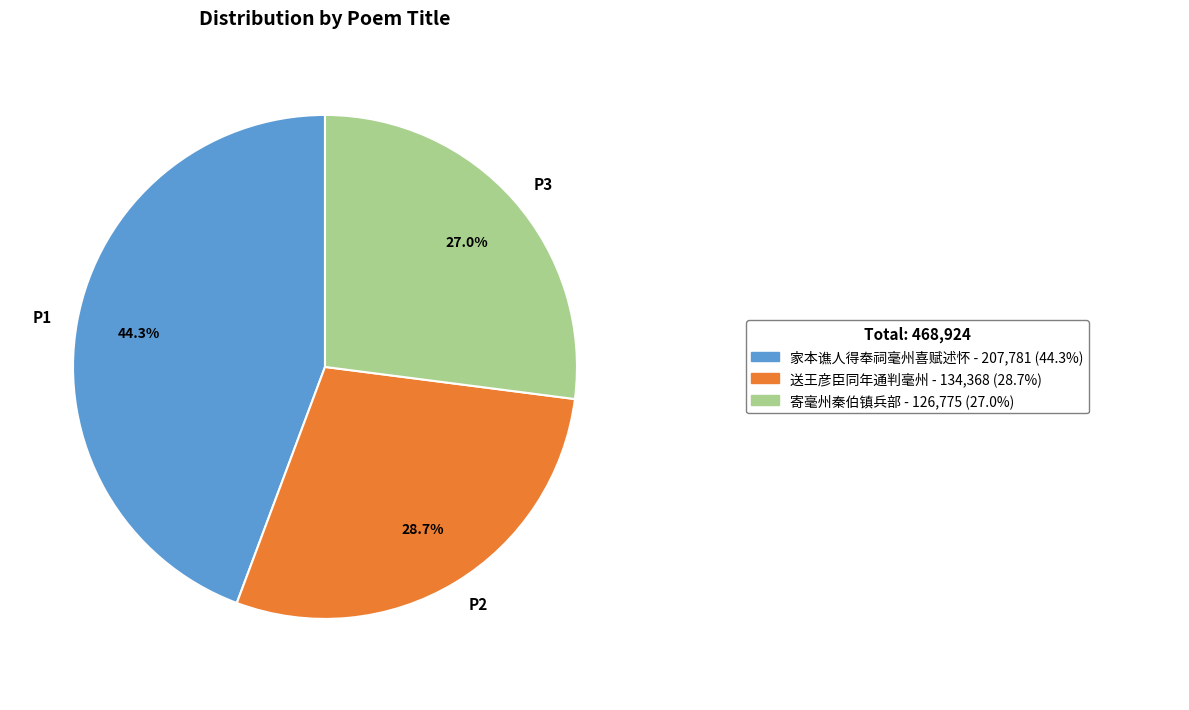

Rank the categories by value from highest to lowest.

P1, P2, P3